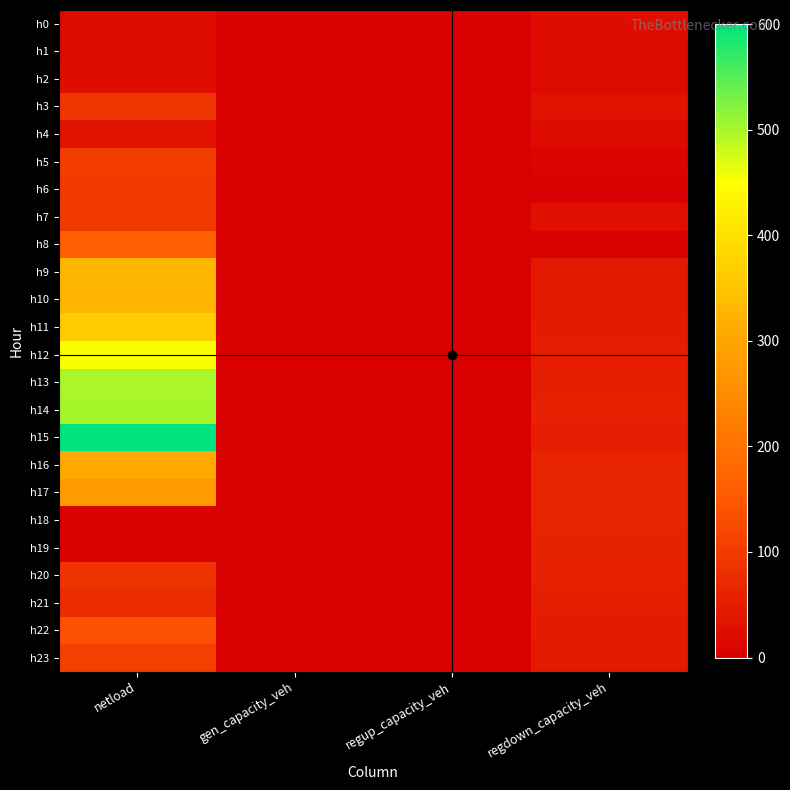

At which category is the sum across all series the highest?

netload